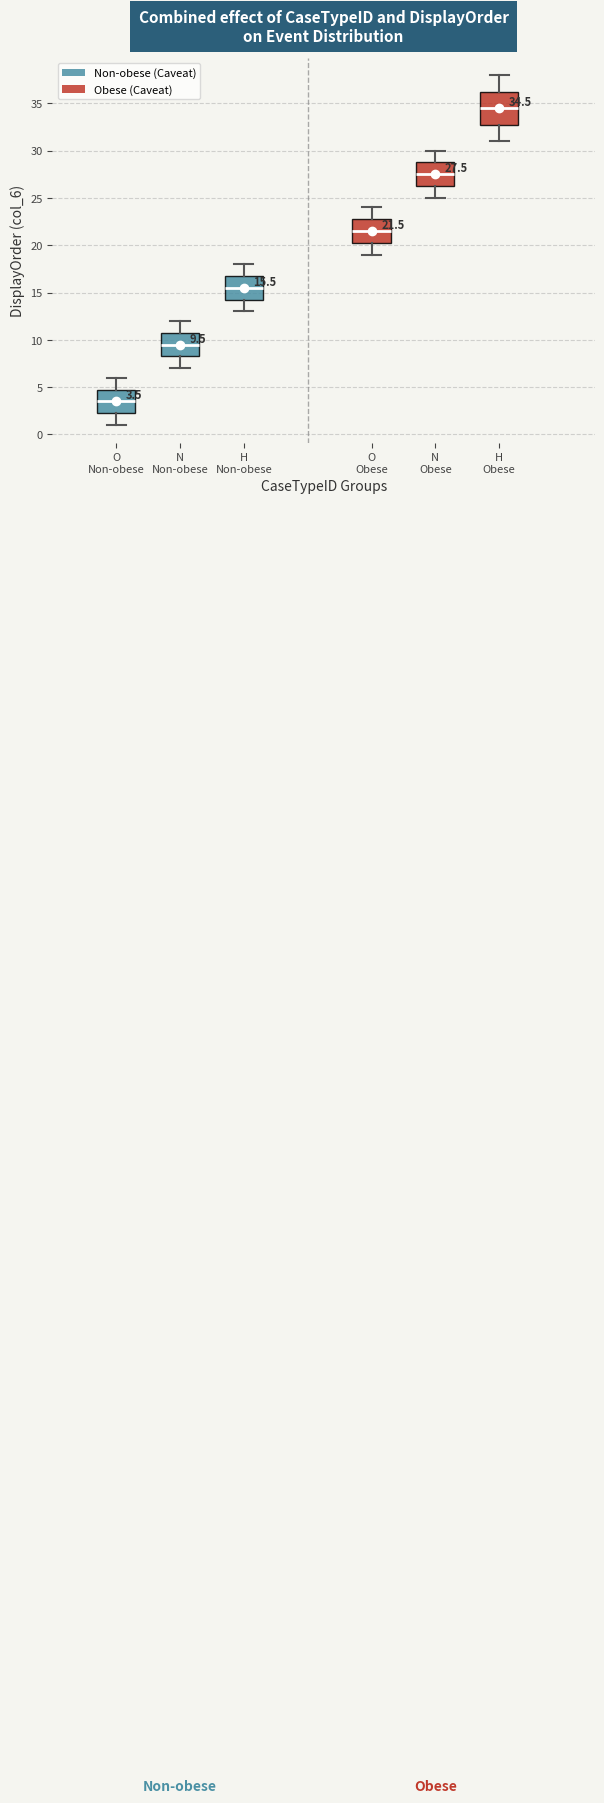

Which box's median line is the highest?

H Obese